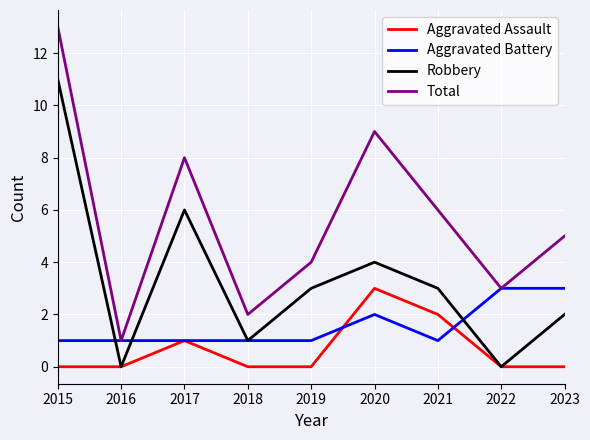

Which series has the largest range (max minus min)?

Total